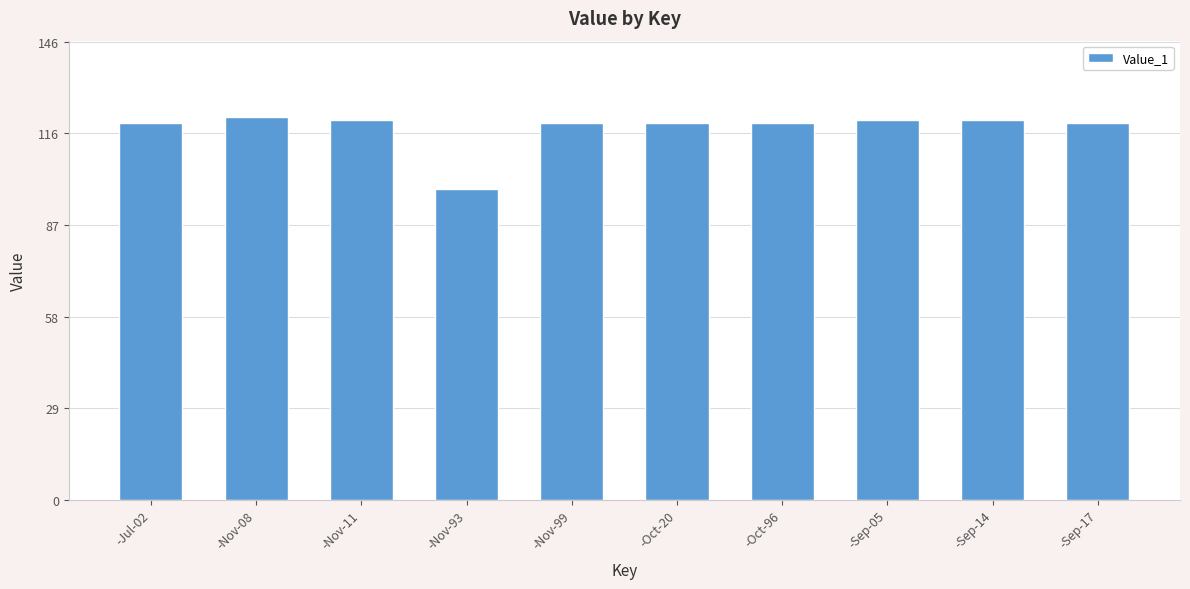

How many series are shown in this chart?

1